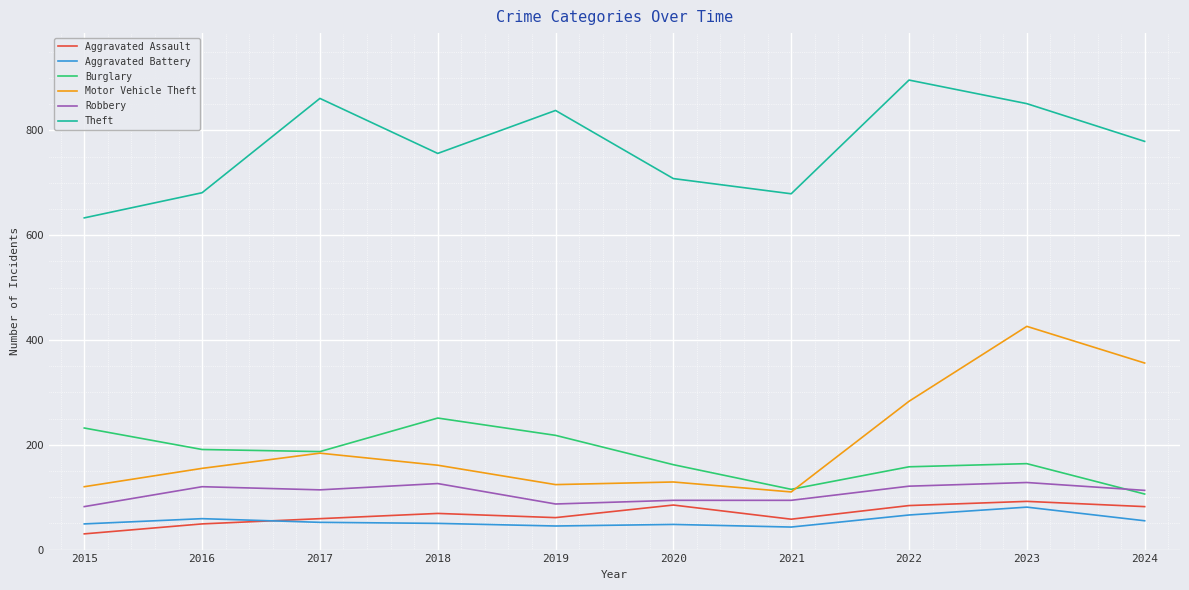

The Motor Vehicle Theft series shows 40 at 2021. True or false?

False